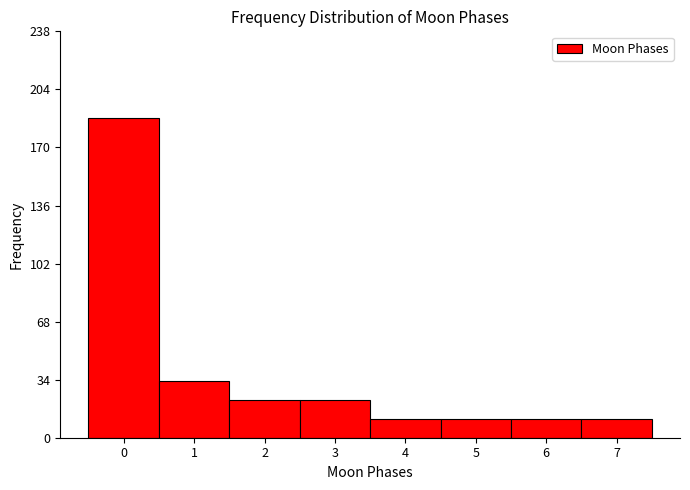

Reading left to right, extract all data points from this chart.

187	33	22	22	11	11	11	11